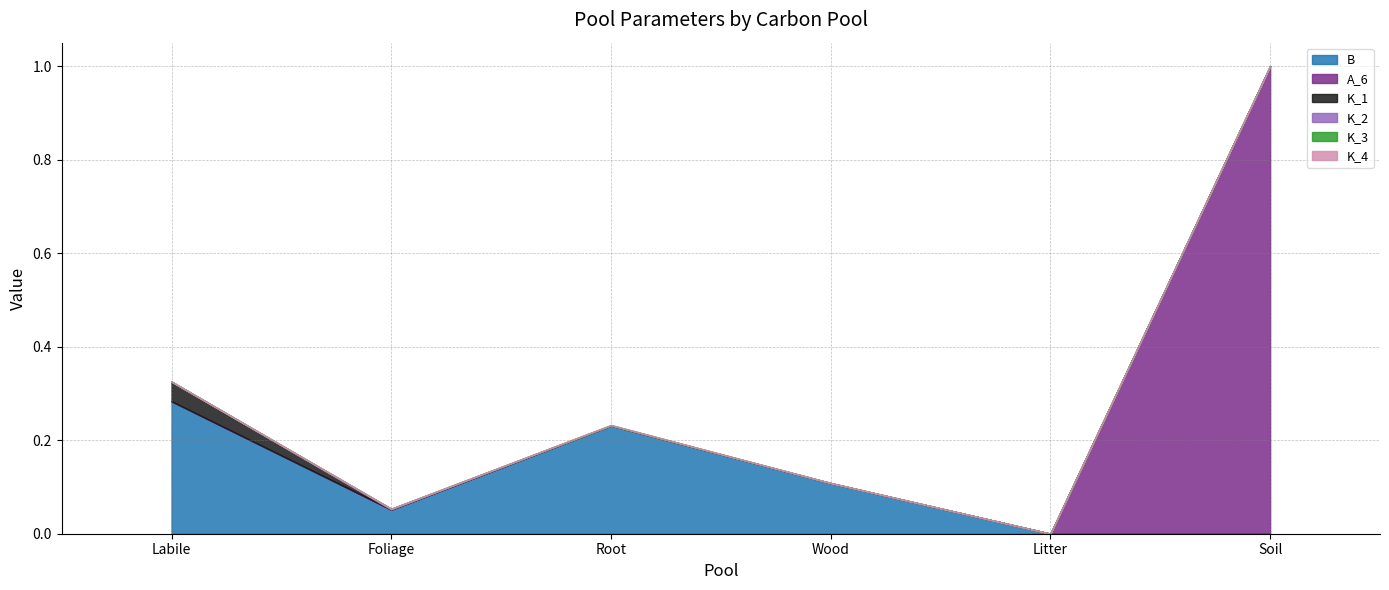

Reading right to left, list all the values displayed in this chart.

B: 0.0	0.0	0.1	0.2	0.1	0.3
A_6: 1.0	0.0	0.0	0.0	0.0	0.0
K_1: 0.0	0.0	0.0	0.0	0.0	0.0
K_2: 0.0	0.0	0.0	0.0	0.0	0.0
K_3: 0.0	0.0	0.0	0.0	0.0	0.0
K_4: 0.0	0.0	0.0	0.0	0.0	0.0